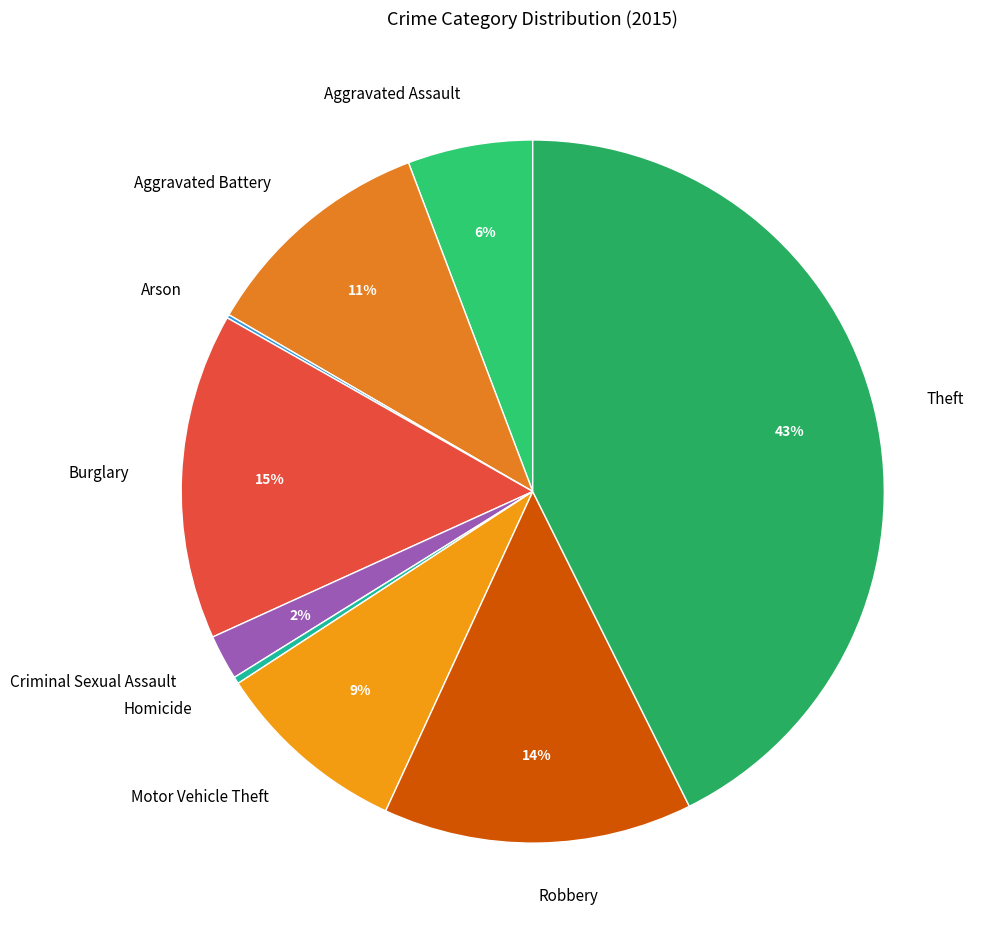

To the nearest percent, what is the difference between the Homicide and Robbery slice percentages?

14%